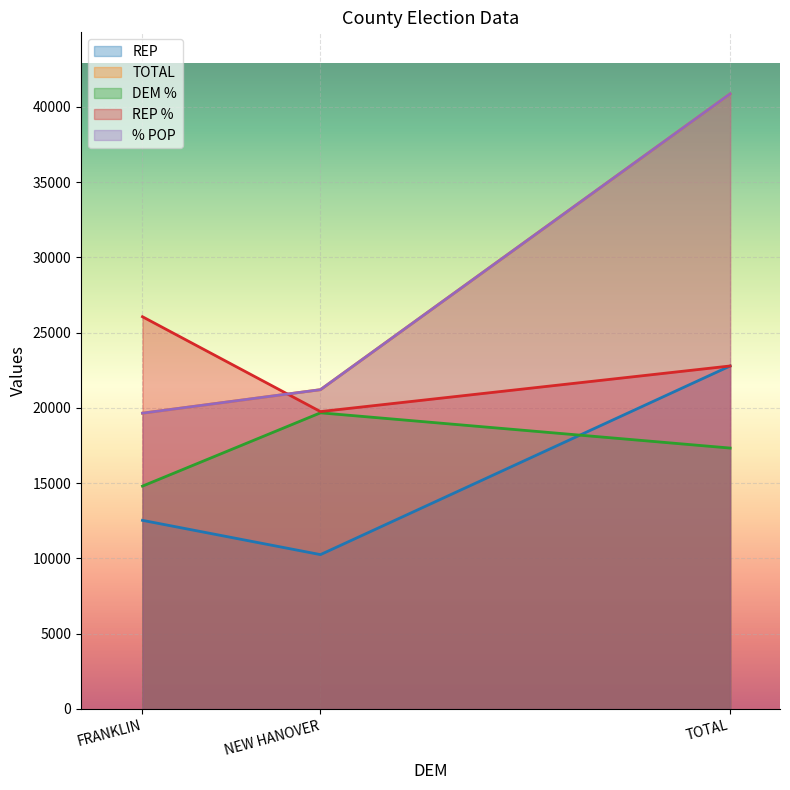

Reading left to right, extract all data points from this chart.

REP: 12531.3	10255.5	22786.8
TOTAL: 19651.4	21211.9	40863.3
DEM %: 14805.5	19674.9	17333.2
REP %: 26057.7	19756.6	22786.8
% POP: 19651.4	21211.9	40863.3